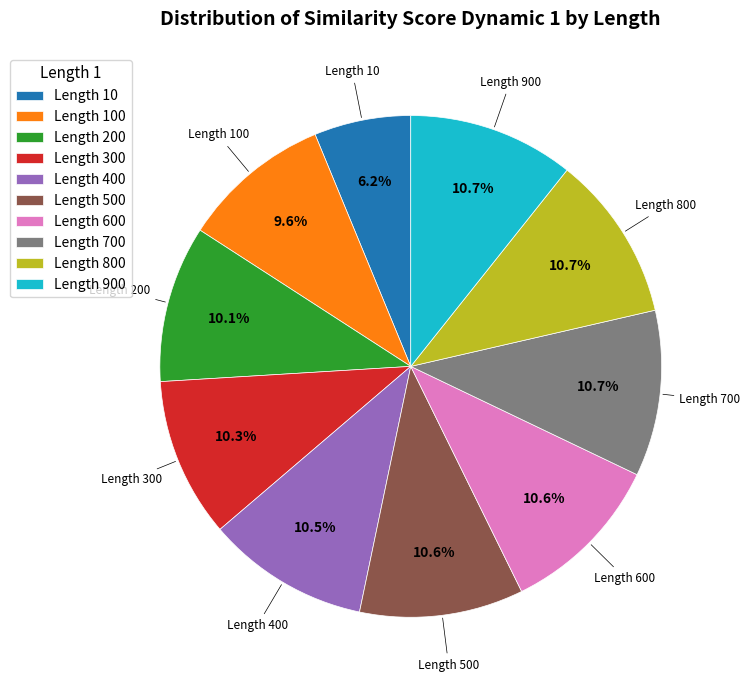

To the nearest percent, what is the difference between the largest and smallest slice percentages?

4%